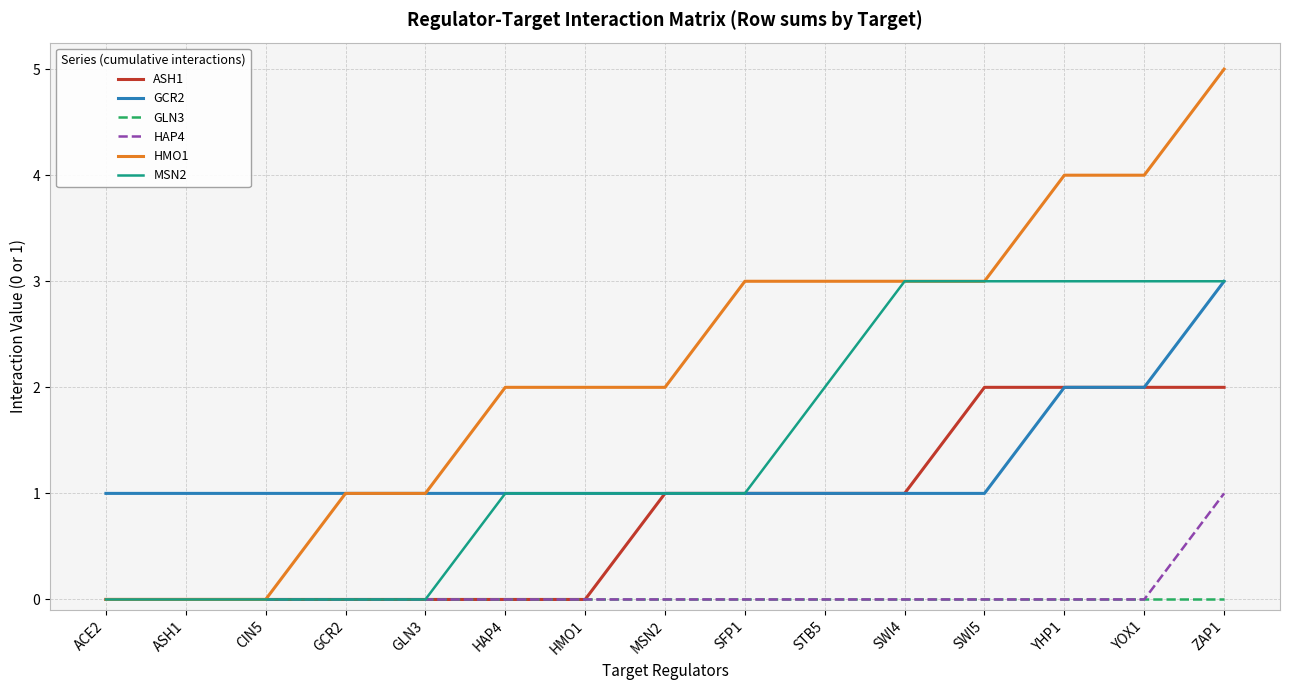

Does the chart have visible grid lines?

Yes